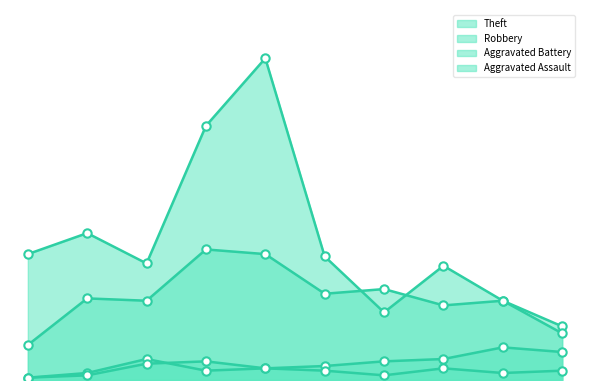

What is the value of the Robbery point at the 1st from the left?

15